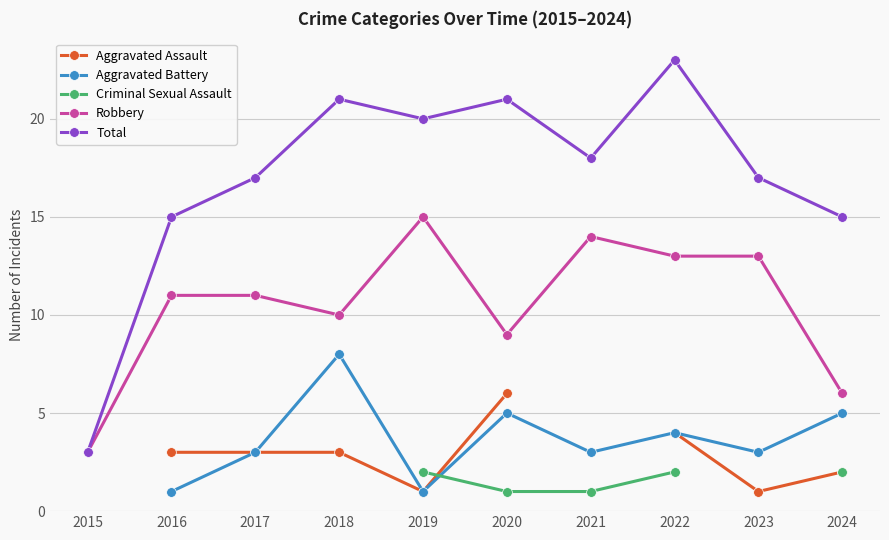

What is the approximate value of Robbery at 2024?

6